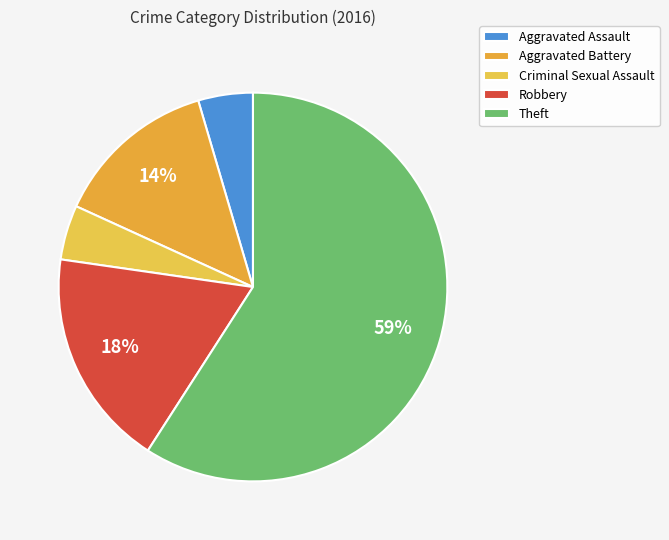

Rank the categories by value from lowest to highest.

Aggravated Assault, Criminal Sexual Assault, Aggravated Battery, Robbery, Theft